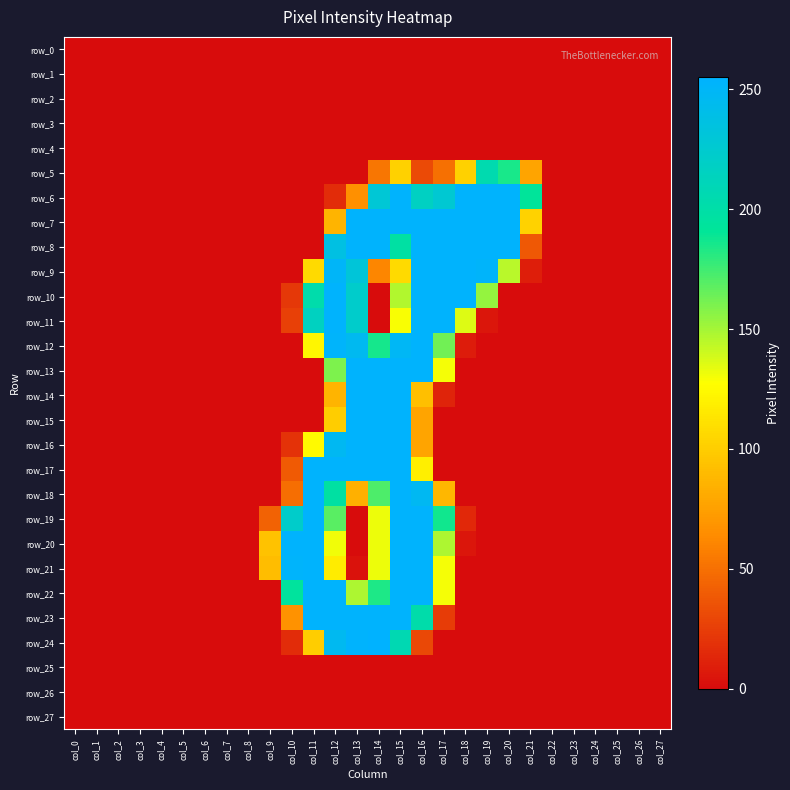

The row_8 series shows 0 at col_10. True or false?

True